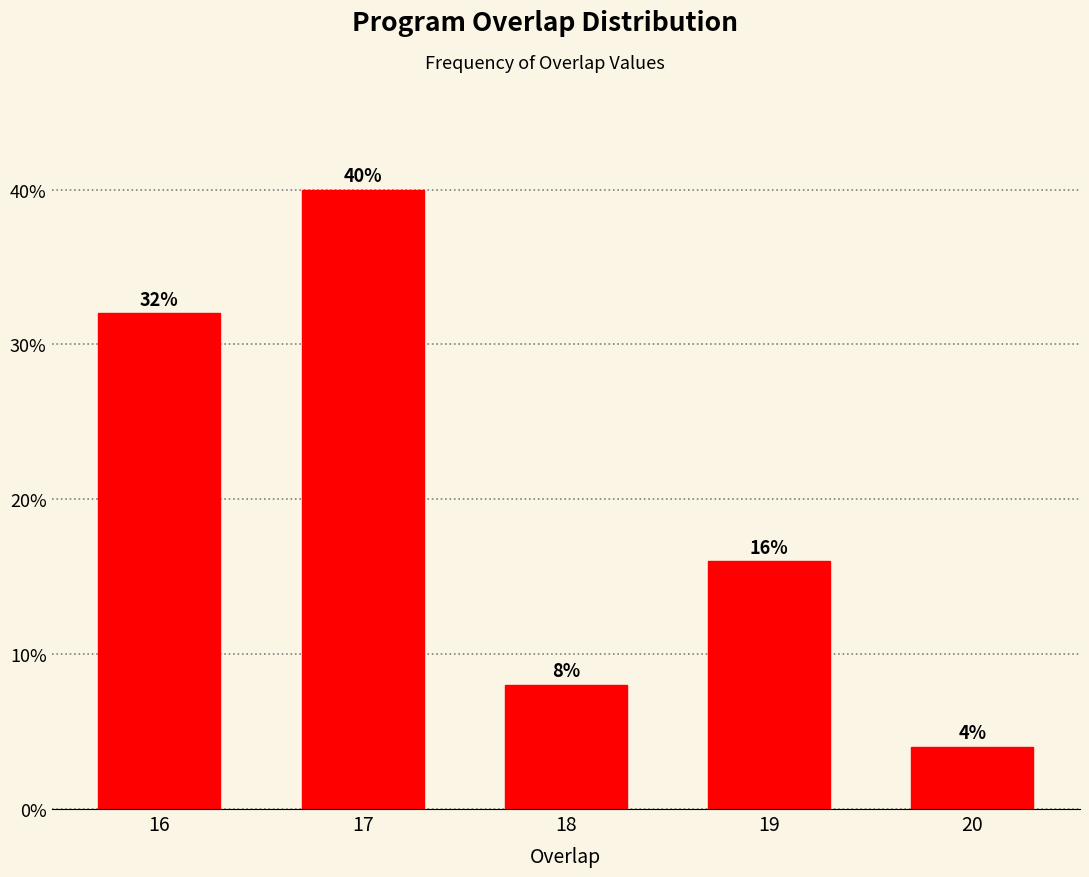

Reading left to right, transcribe all the data shown in this chart.

32	40	8	16	4